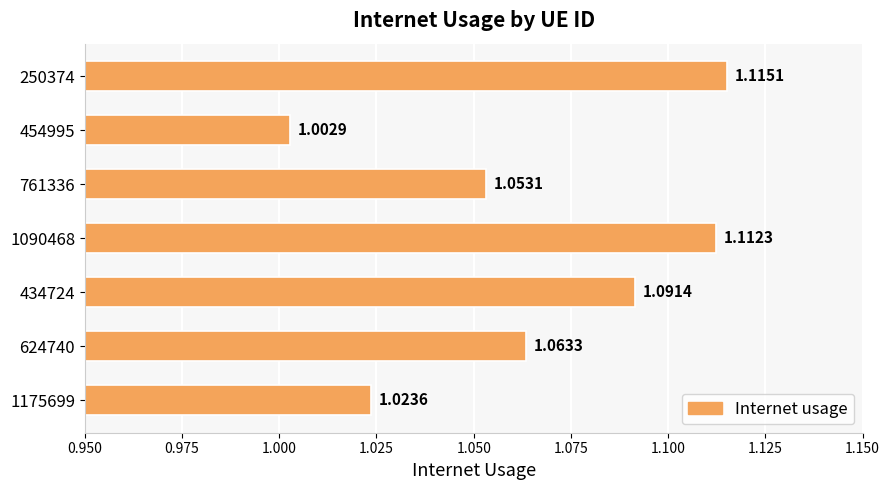

Rank the categories by value from lowest to highest.

454995, 1175699, 761336, 624740, 434724, 1090468, 250374